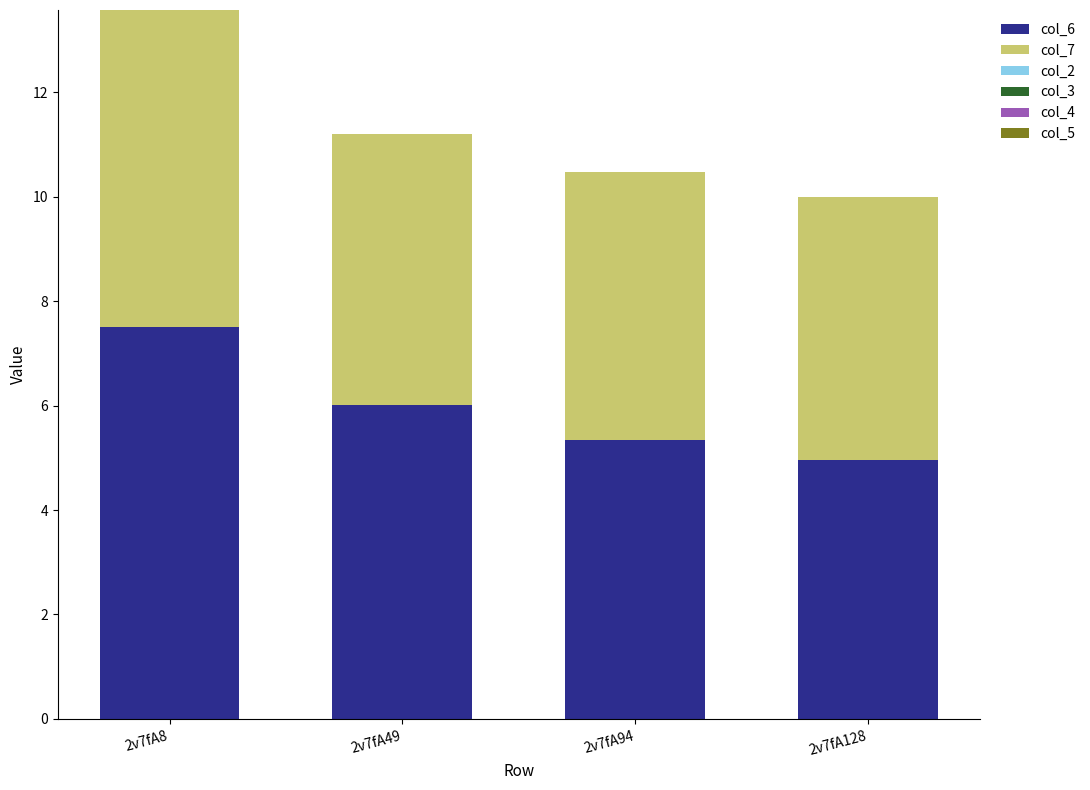

At which label does col_6 reach its minimum?

2v7fA128